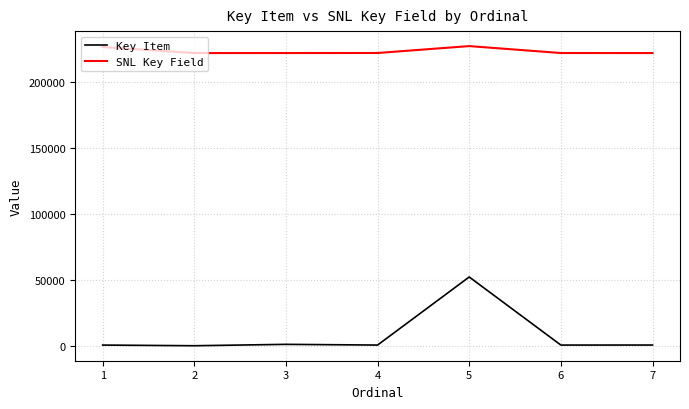

What is the spread (max minus min) of values at 6?

221121